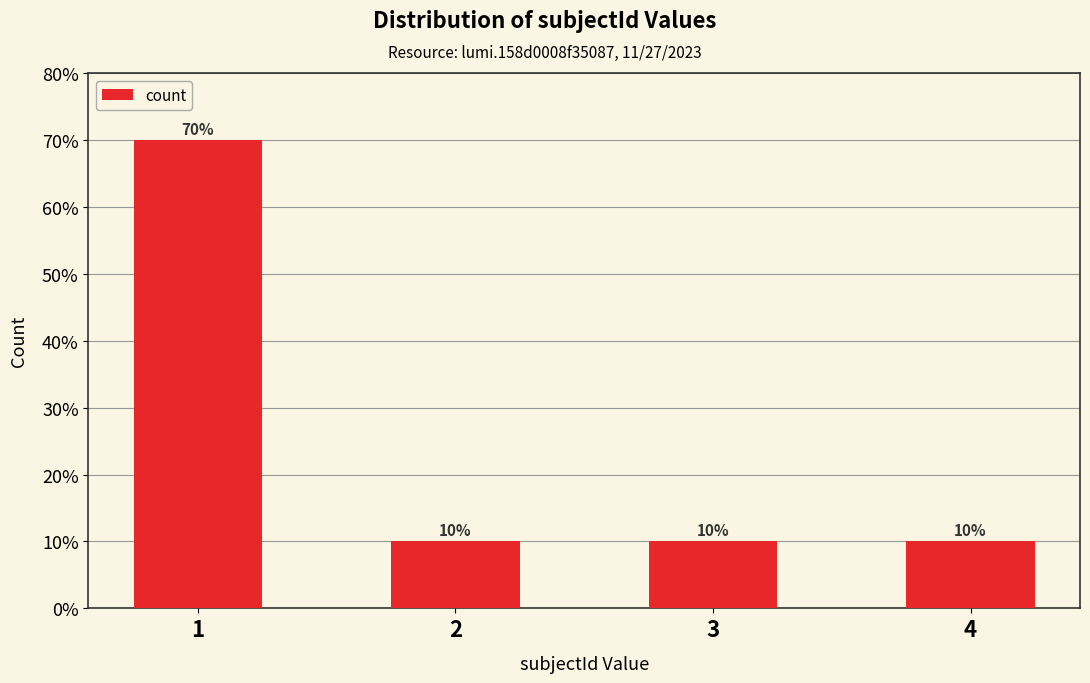

Reading left to right, list all the values displayed in this chart.

7	1	1	1